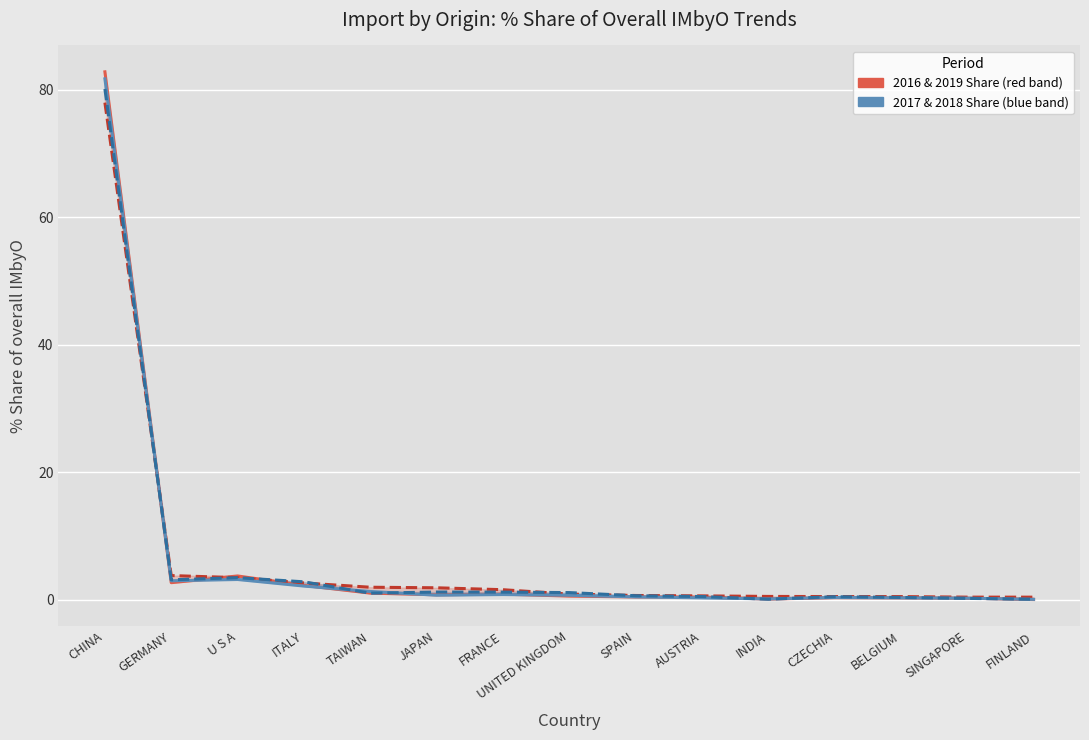

Where is the first local minimum for 201712_% Share of overall IMbyO?

GERMANY